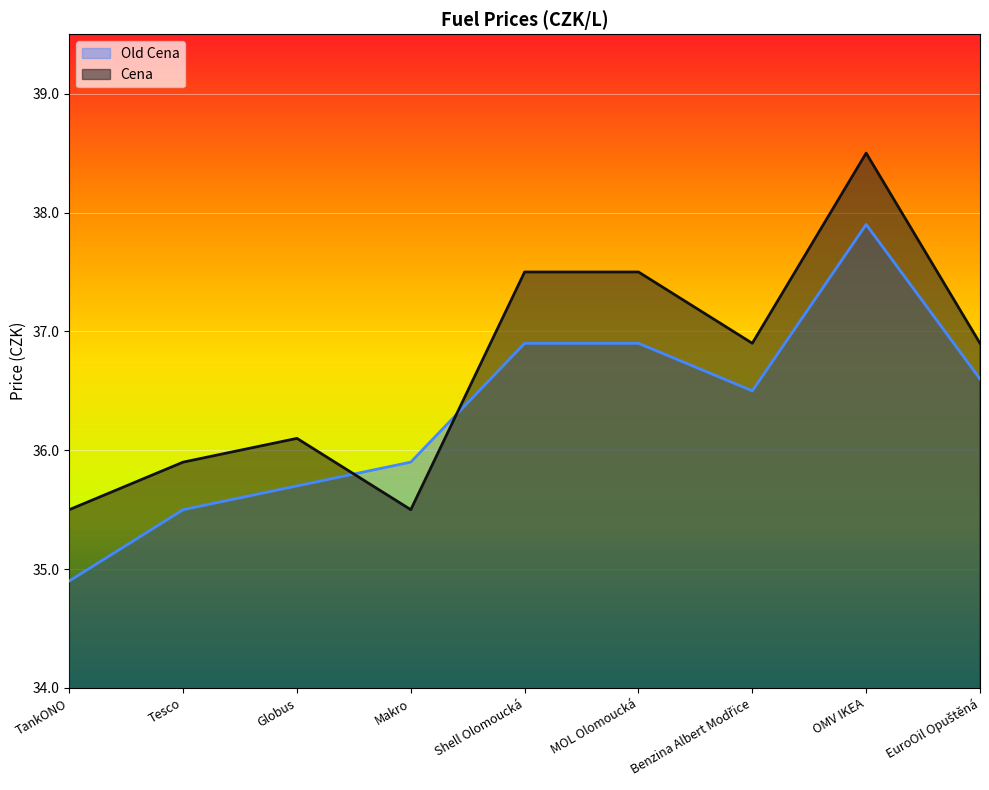

At which category does Cena reach its first local peak?

Globus